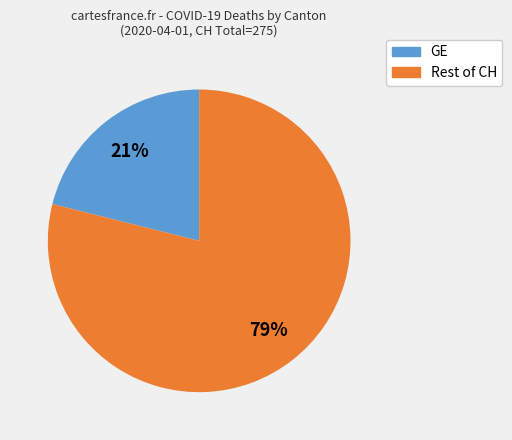

To the nearest percent, what is the average slice percentage?

50%